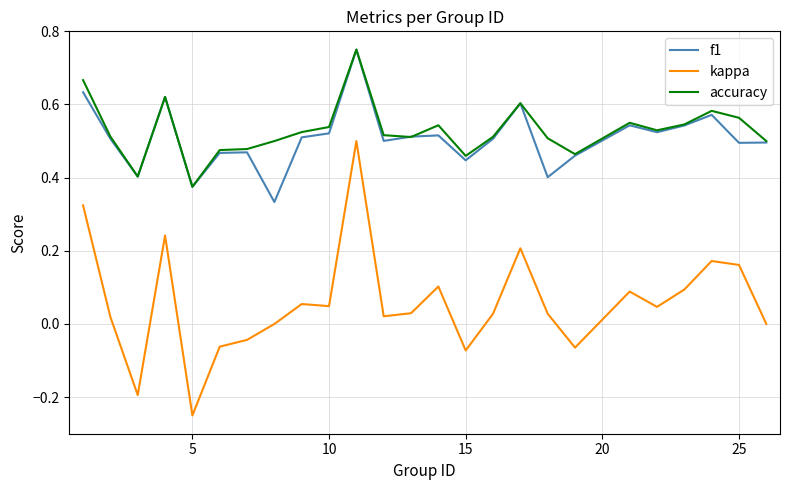

Which series has the widest spread of values?

kappa